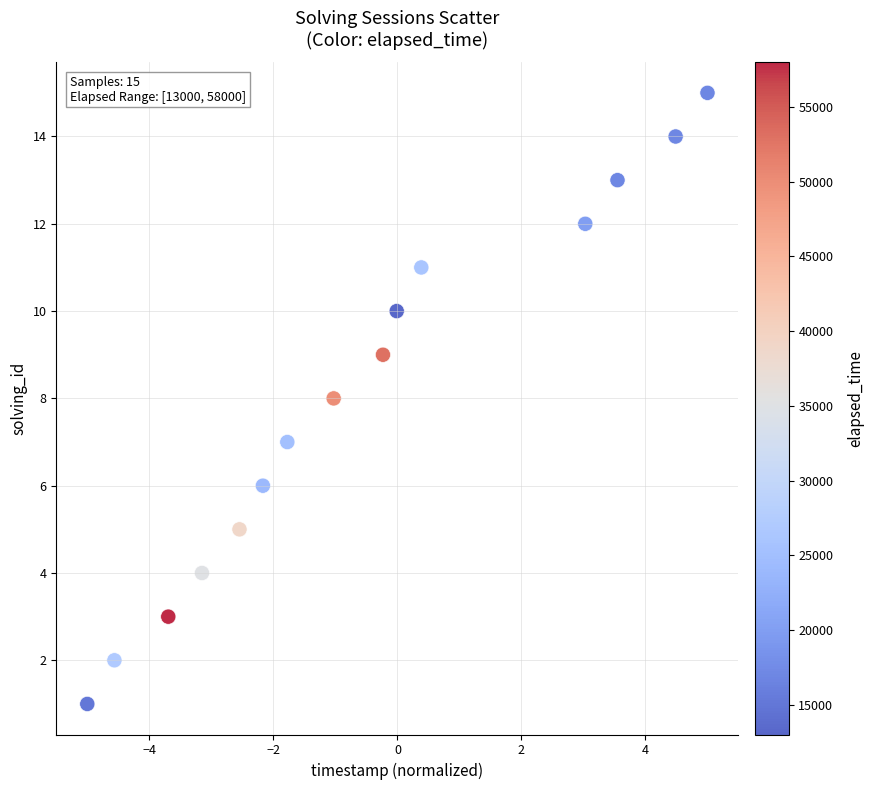

What is the range of Y values (max minus min)?

14